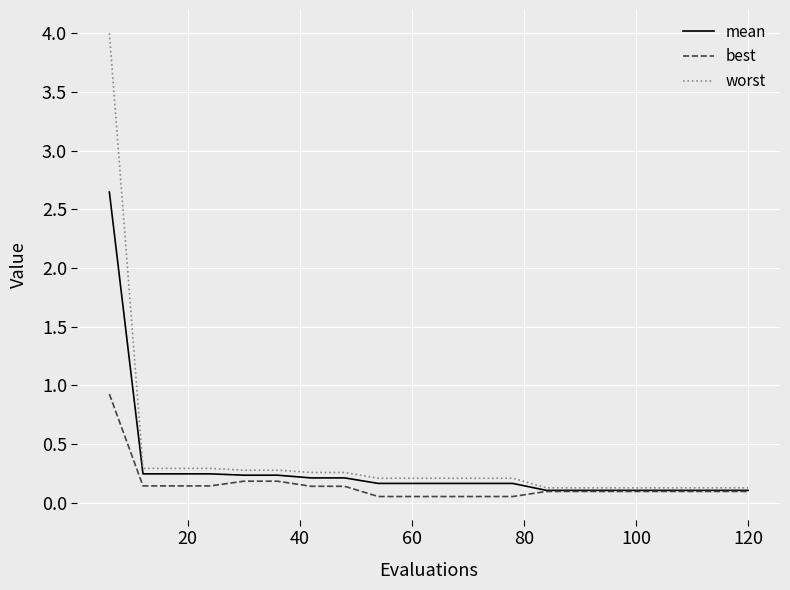

What is the difference between the maximum and minimum values in the worst series?

3.9